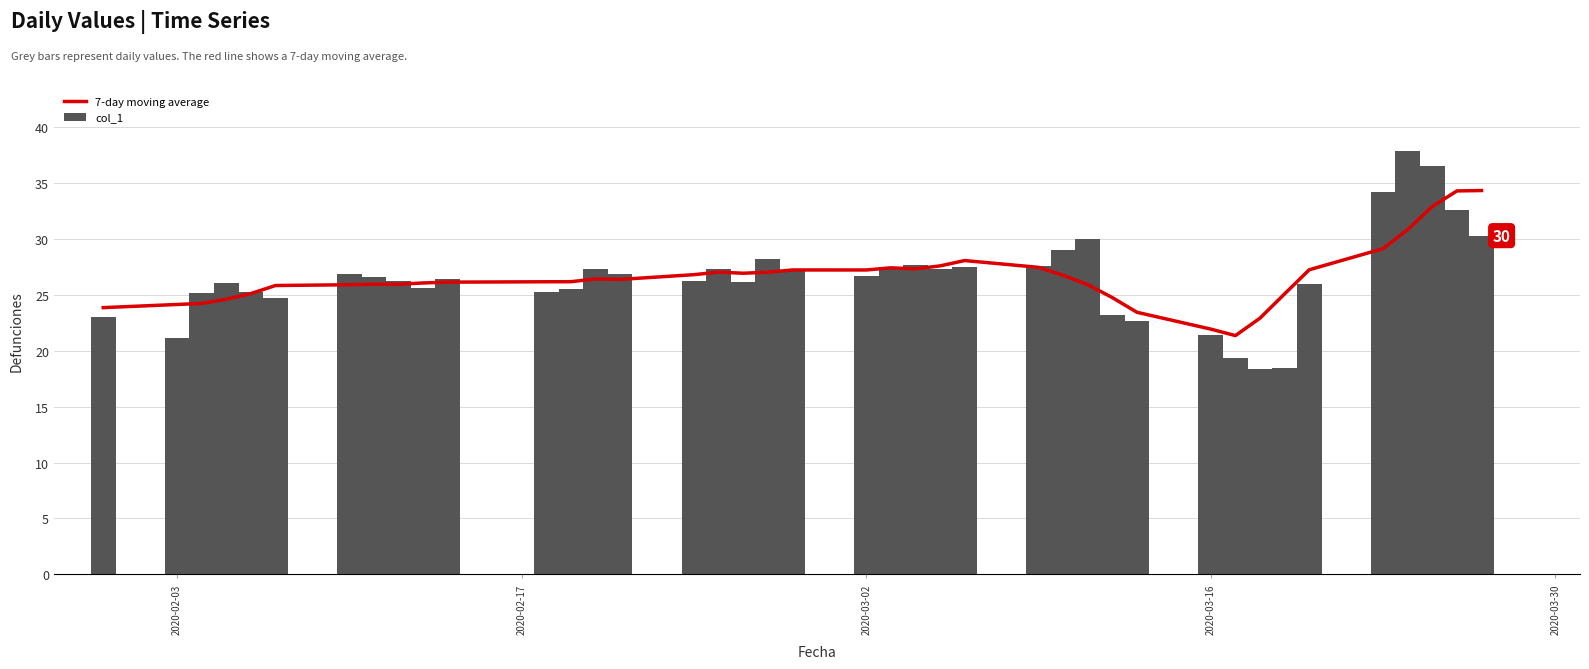

At how many categories does at least one series exceed 24?

35